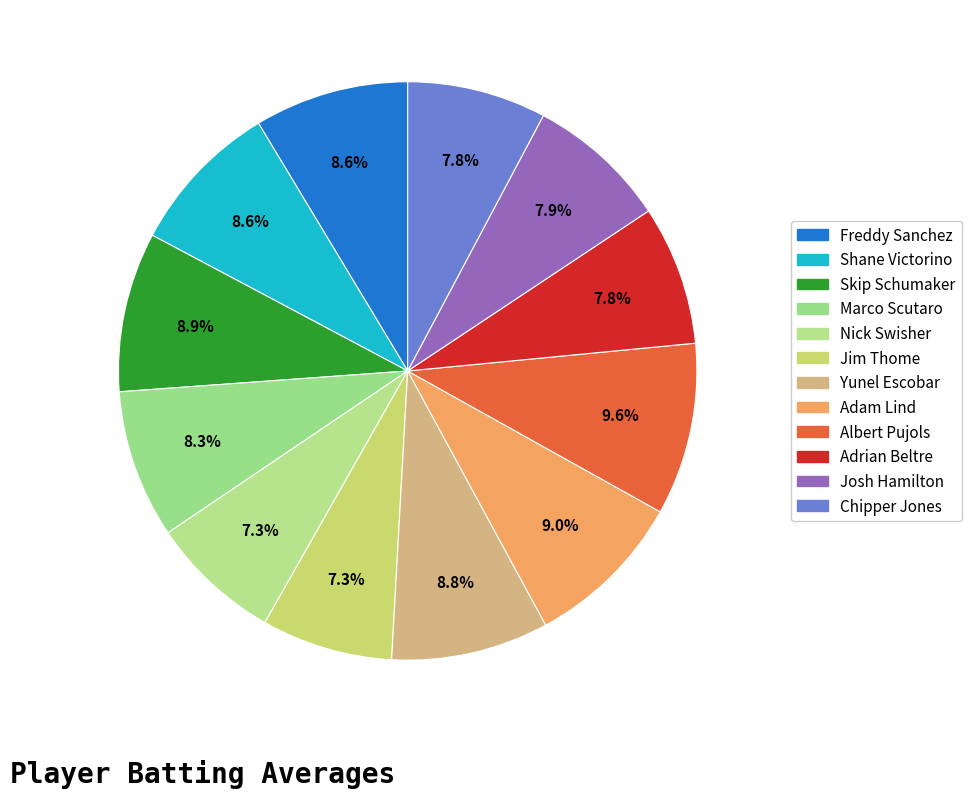

Count the number of slices in the pie.

12